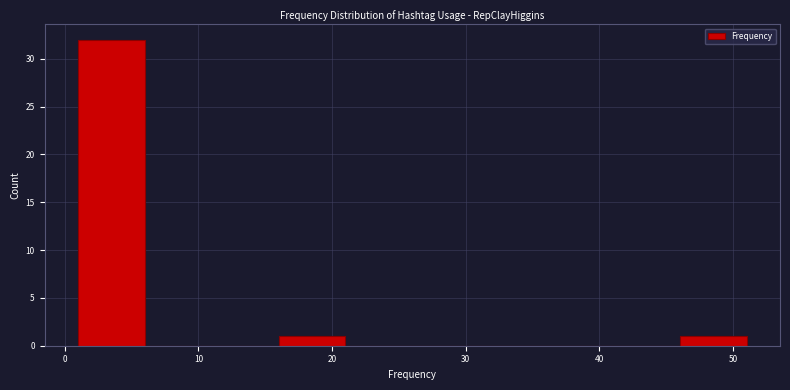

Over which range of the x-axis is the bar tallest?

1 to 6